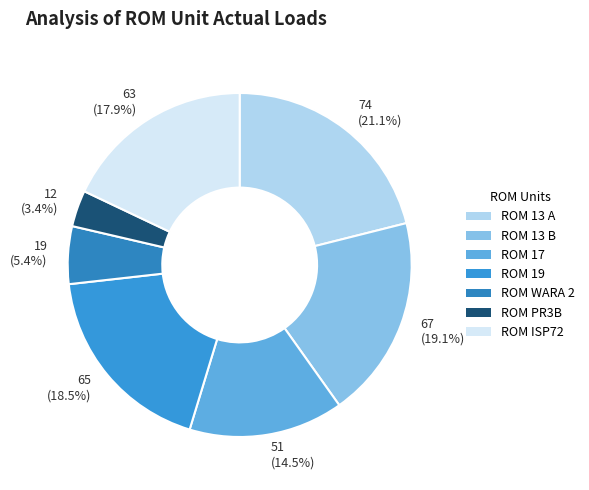

The ROM 13 B slice represents 28% of the pie. True or false?

False